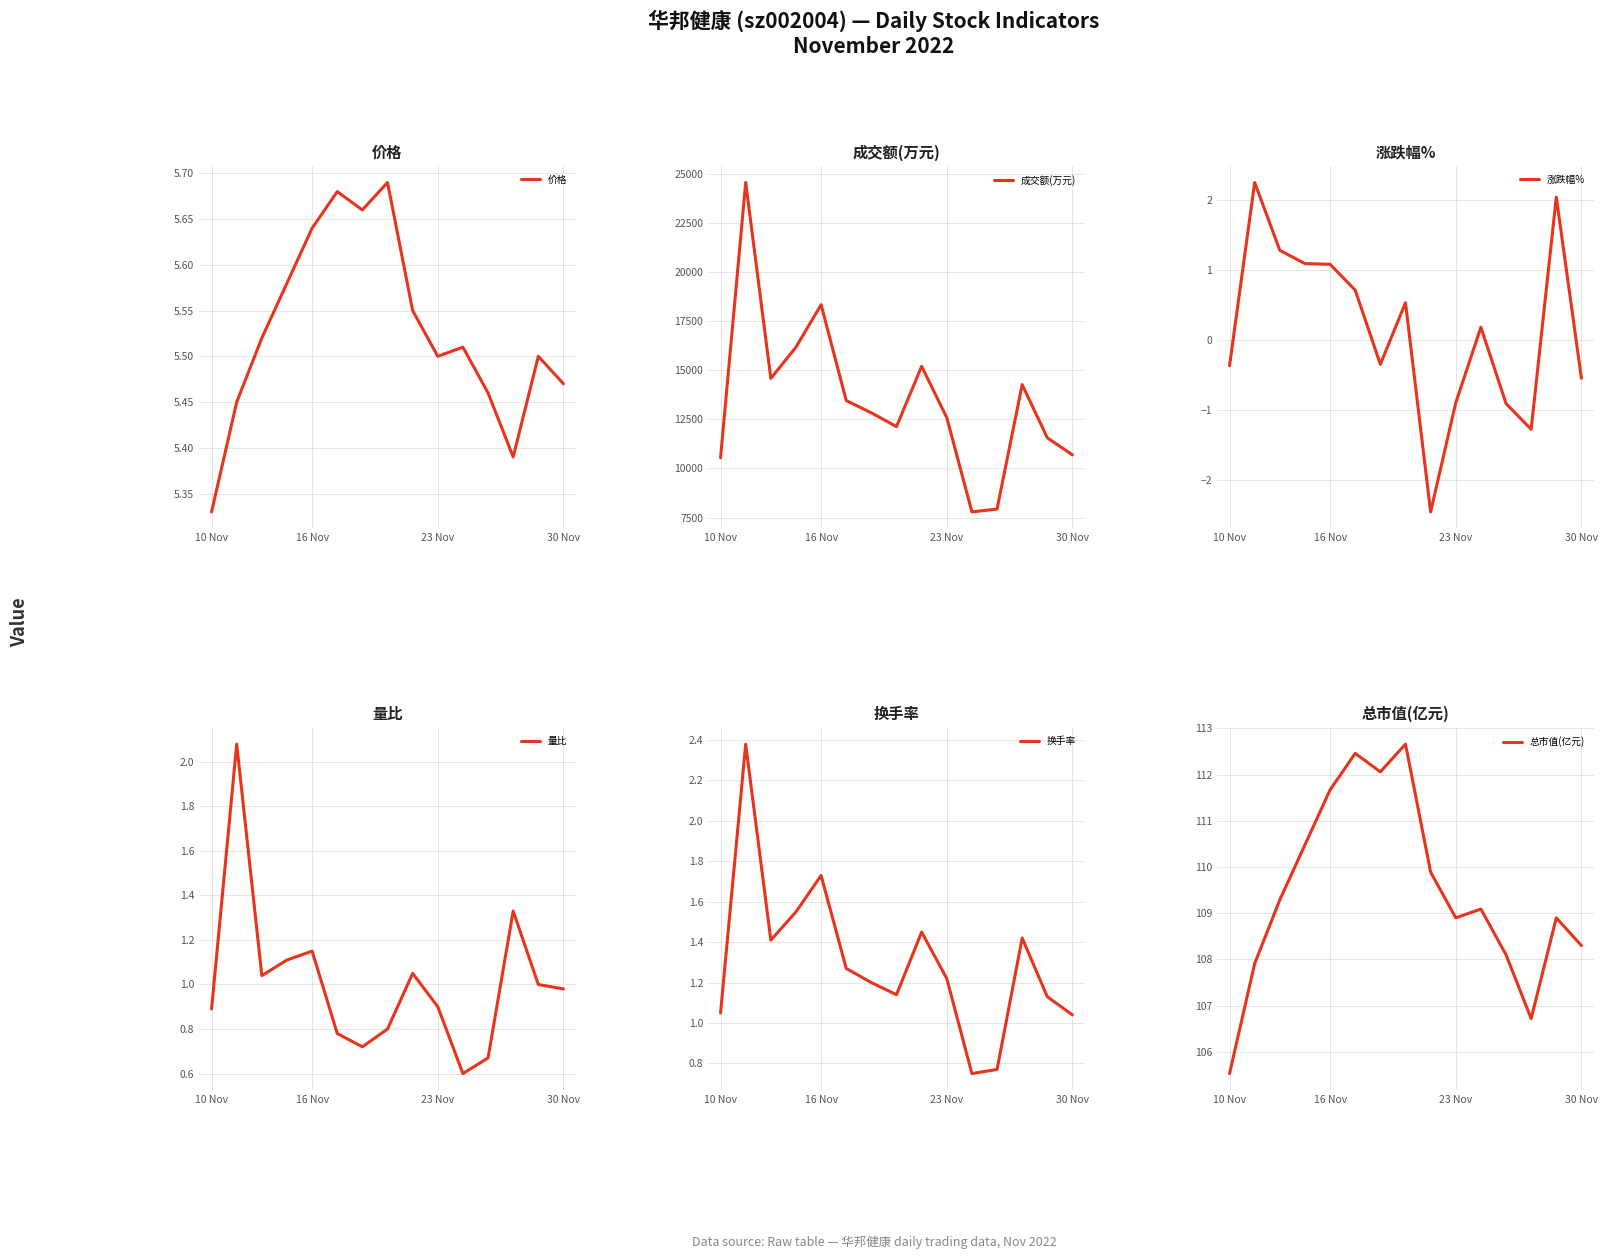

At which label is 价格 closest to 5?

10 Nov